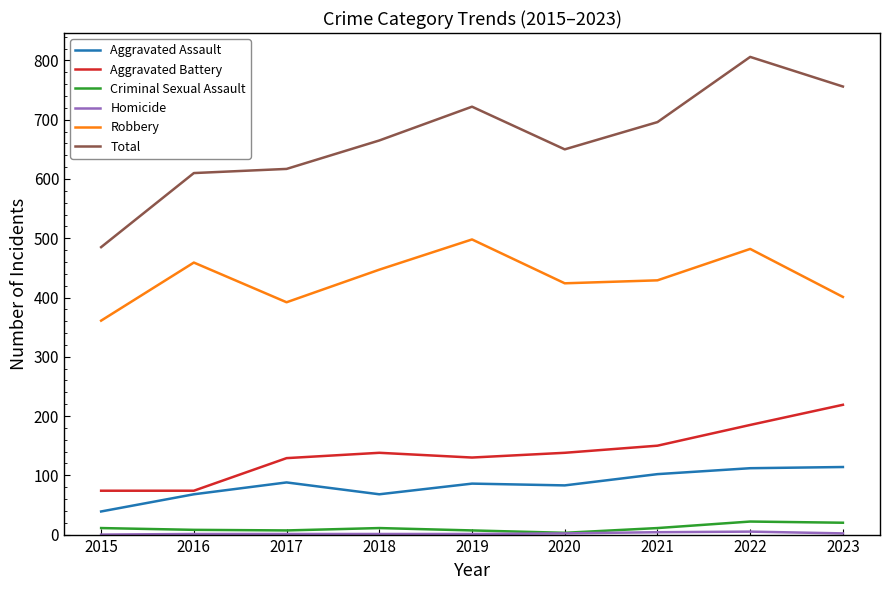

What is the sum of the Aggravated Battery values at 2021 and 2020?

288